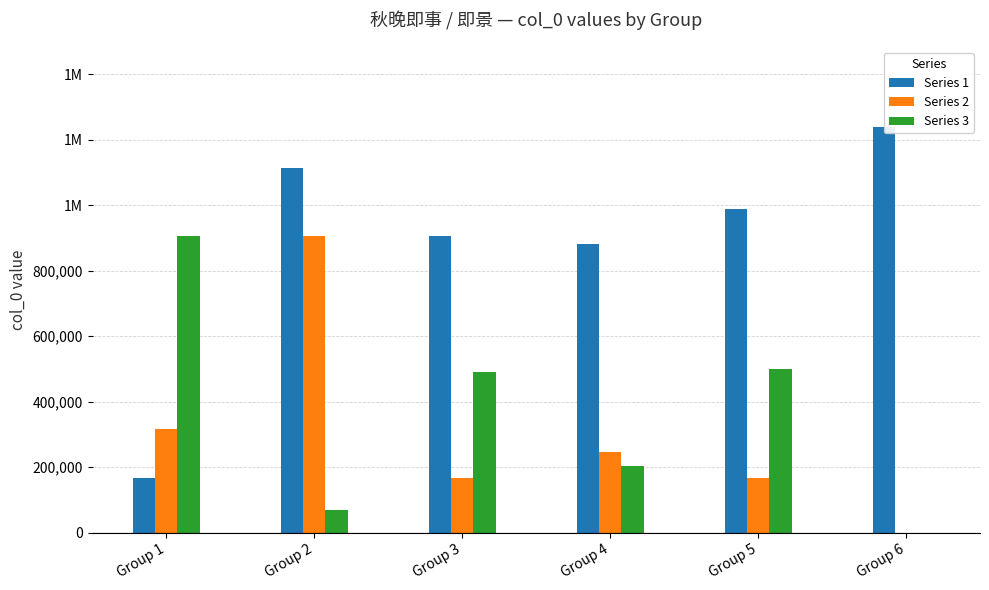

Reading left to right, list all the values displayed in this chart.

Series 1: 166534	1114278	905888	881336	987509	1238069
Series 2: 315589	905889	166896	244931	166536	0
Series 3: 905890	68891	490565	203426	500174	0